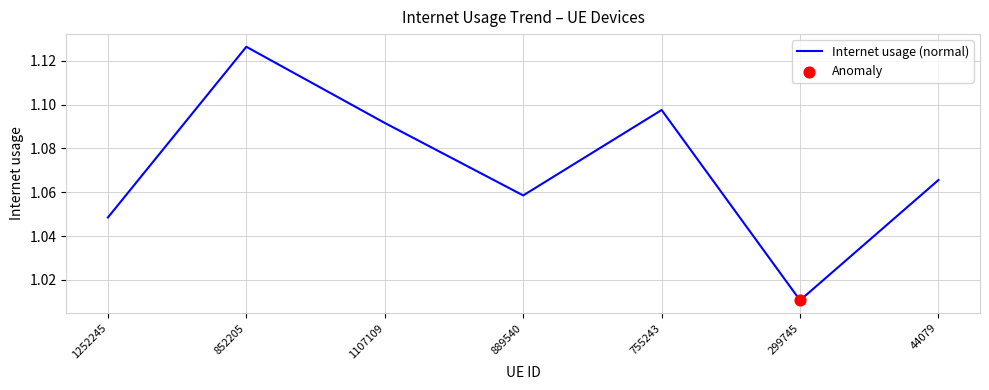

Between 755243 and 1107109, which is larger?

755243